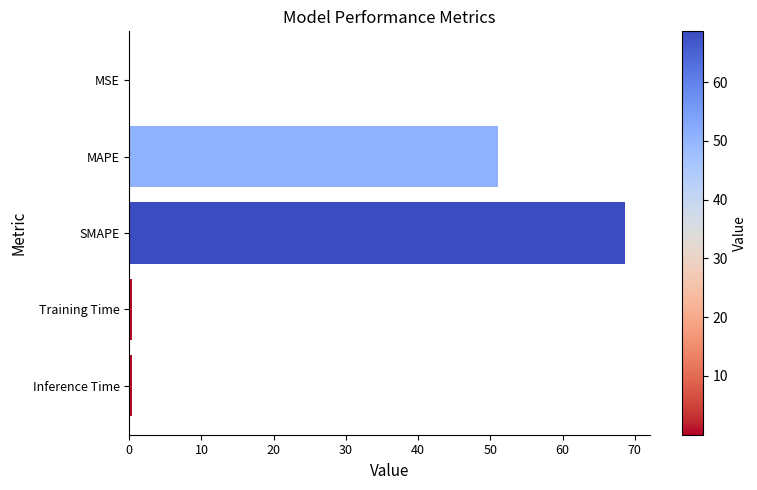

What is the maximum value shown in the chart?

68.7